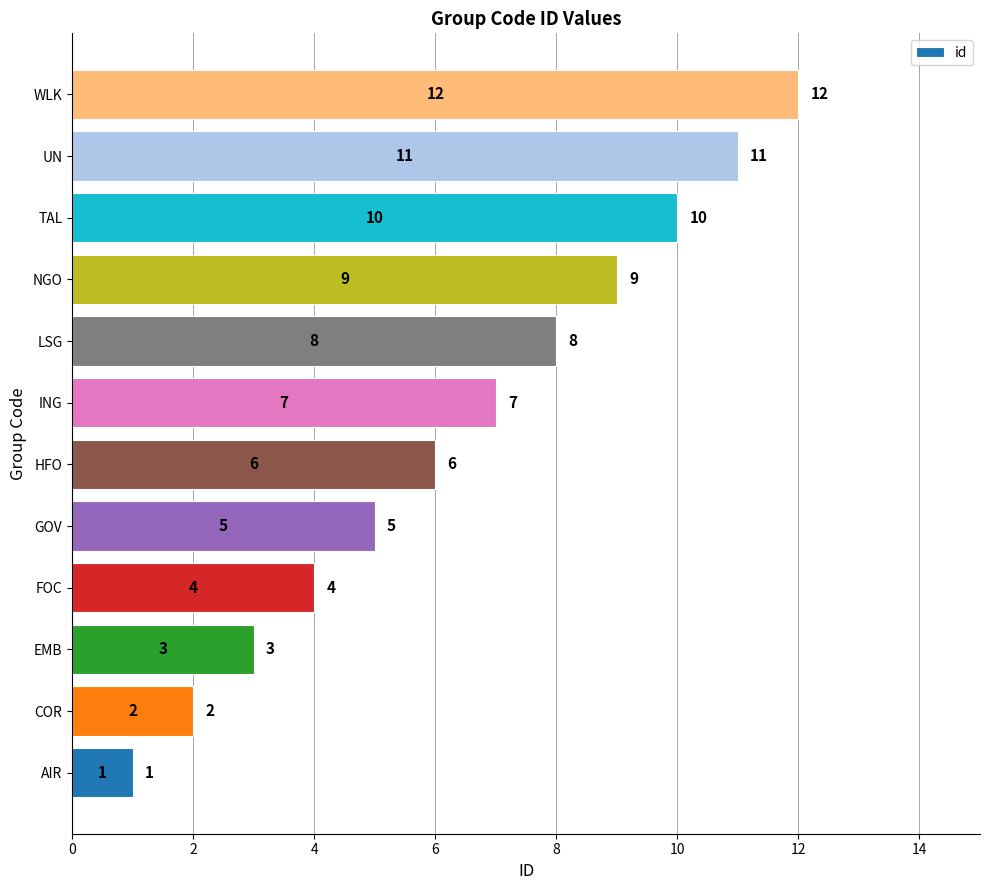

How many values are below 7?

6